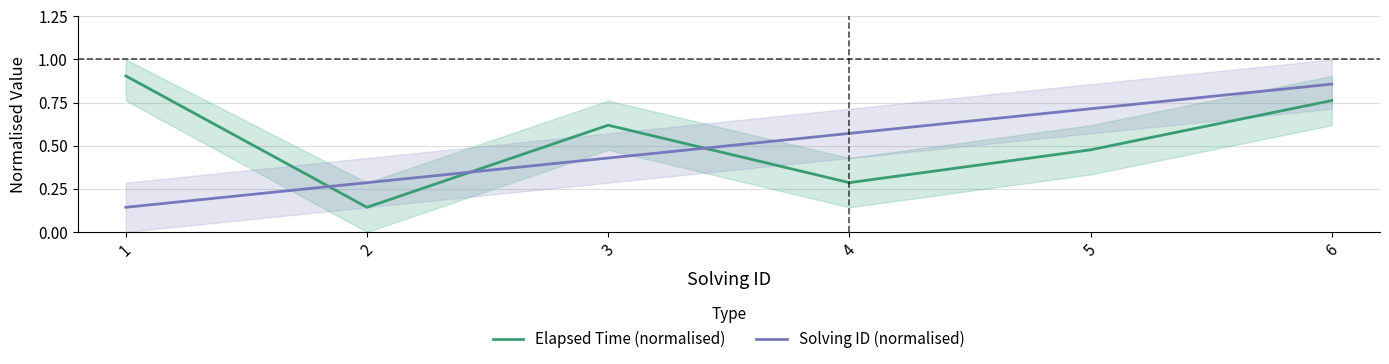

Reading left to right, list all the values displayed in this chart.

Elapsed Time (normalised): 0.9	0.1	0.6	0.3	0.5	0.8
Solving ID (normalised): 0.1	0.3	0.4	0.6	0.7	0.9